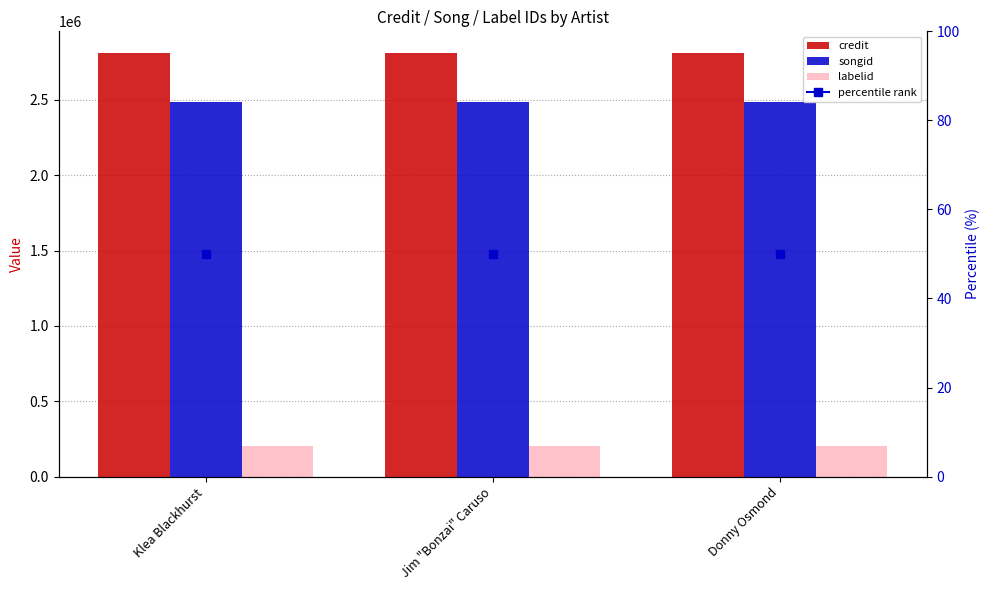

How many bars are there in total?

9